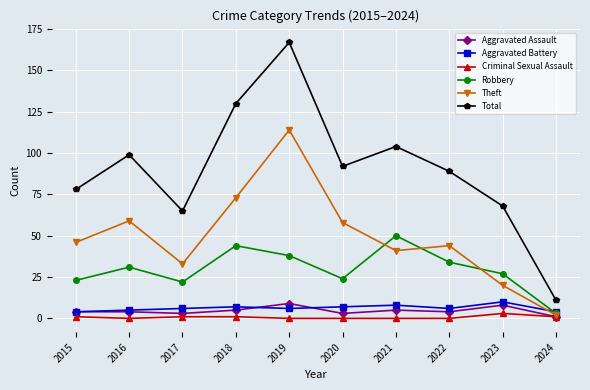

In Robbery, how many points are higher than both neighbors (excluding endpoints)?

3